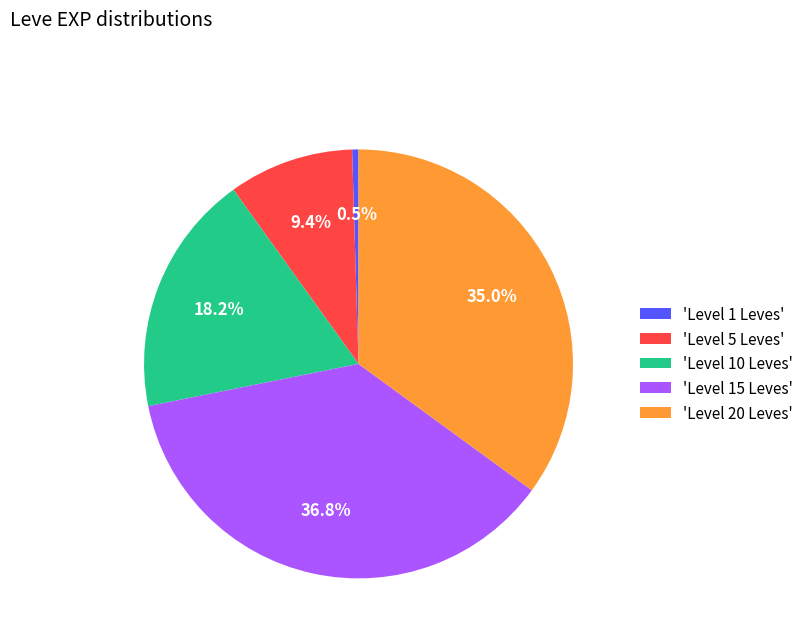

Which slice is the largest?

'Level 15 Leves'